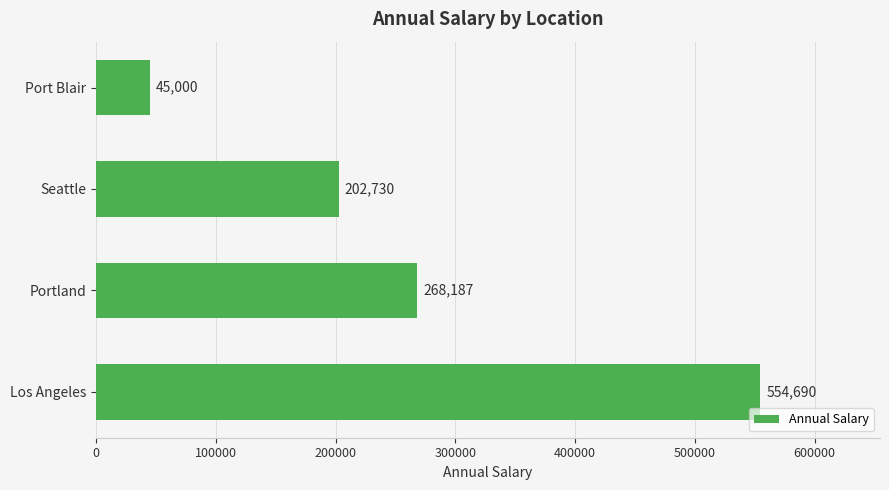

The chart shows a value of 268187 at Portland. True or false?

True